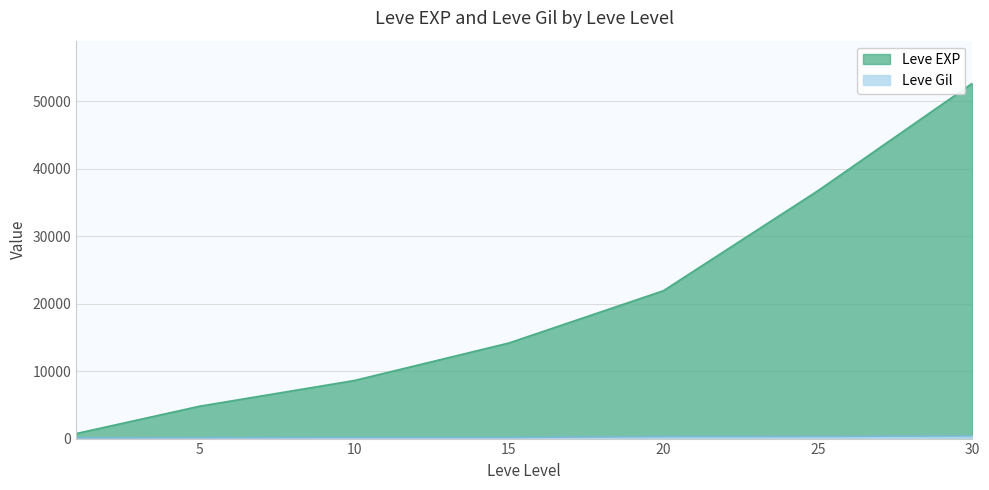

How many data points in Leve Gil are less than 174?

3